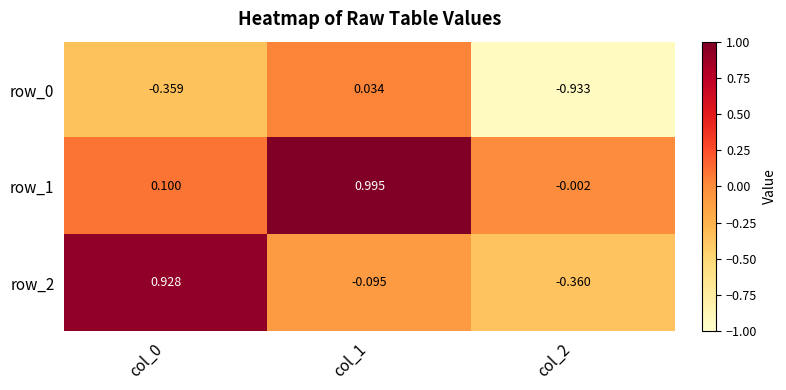

How many negative values does the row_0 series have?

2